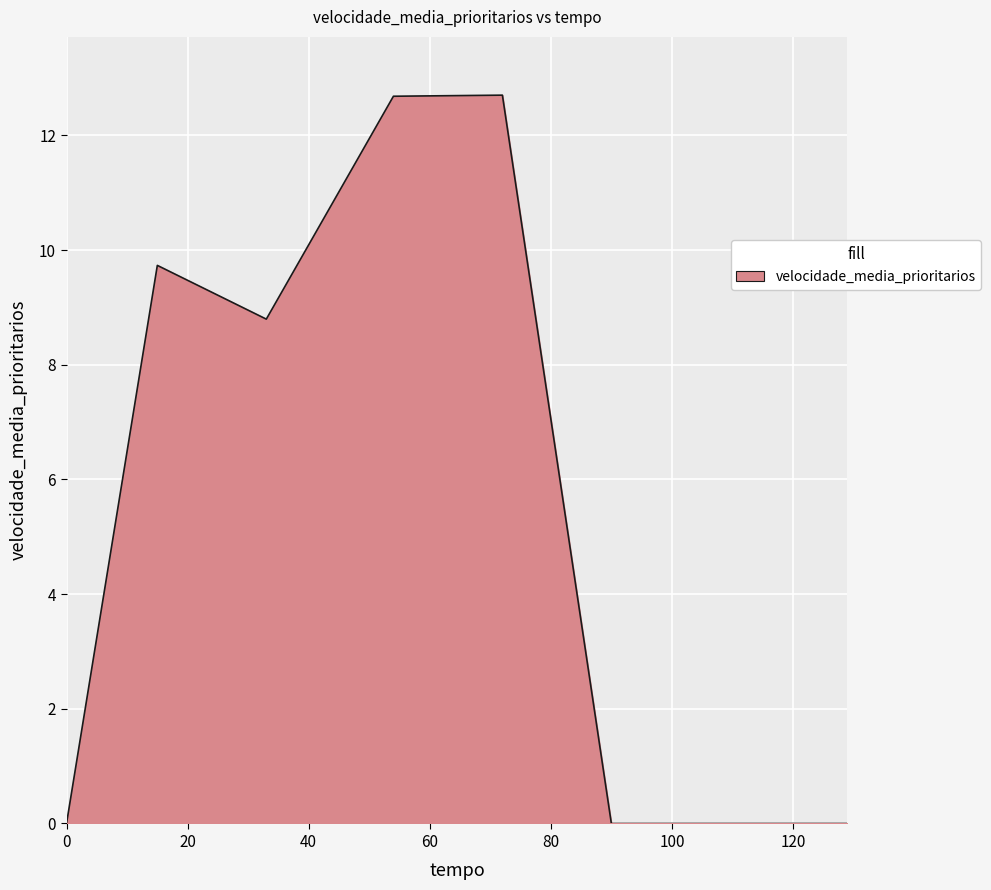

What is the maximum value shown in the chart?

12.7